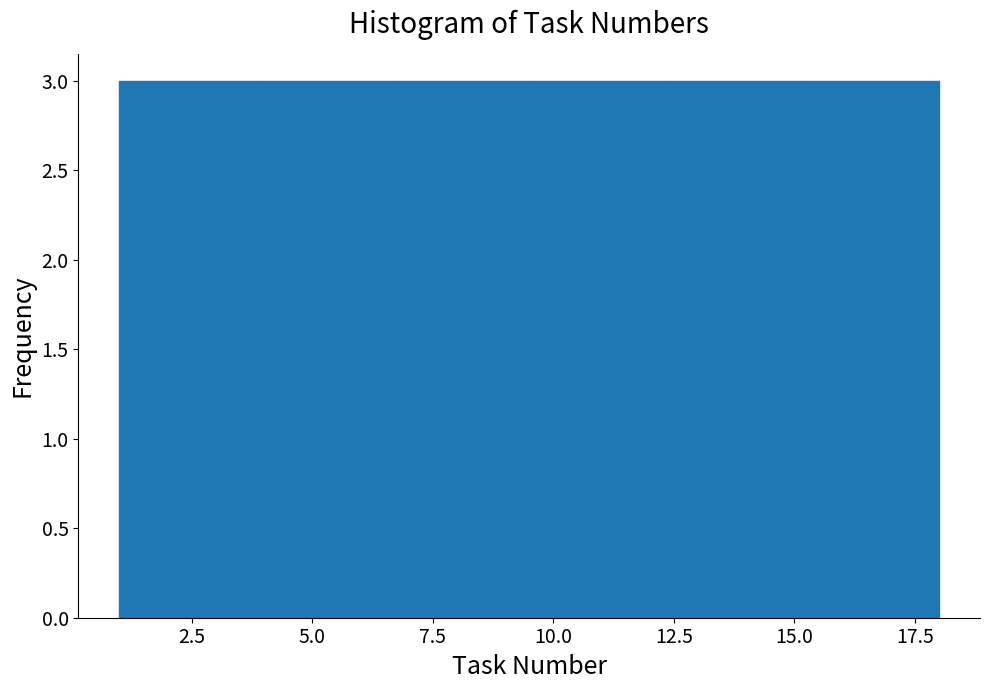

Reading left to right, list every bar in this chart as the range it spans on the x-axis followed by its height. Neither the bar edges nor the heights are printed on the chart, so give them approximately, as read against the axes.

1.0 to 4.0: 3
4.0 to 6.5: 3
6.5 to 9.5: 3
9.5 to 12.5: 3
12.5 to 15.0: 3
15.0 to 18.0: 3